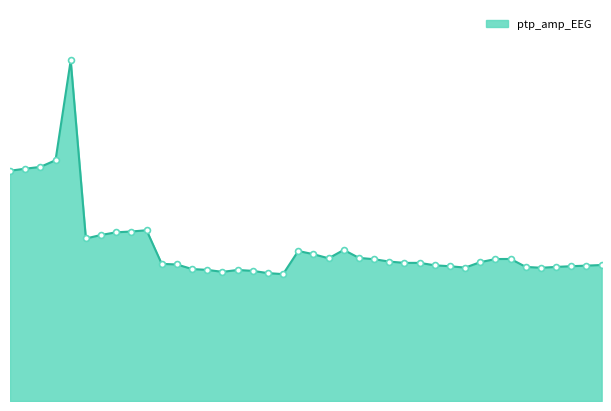

Does the chart have visible grid lines?

No